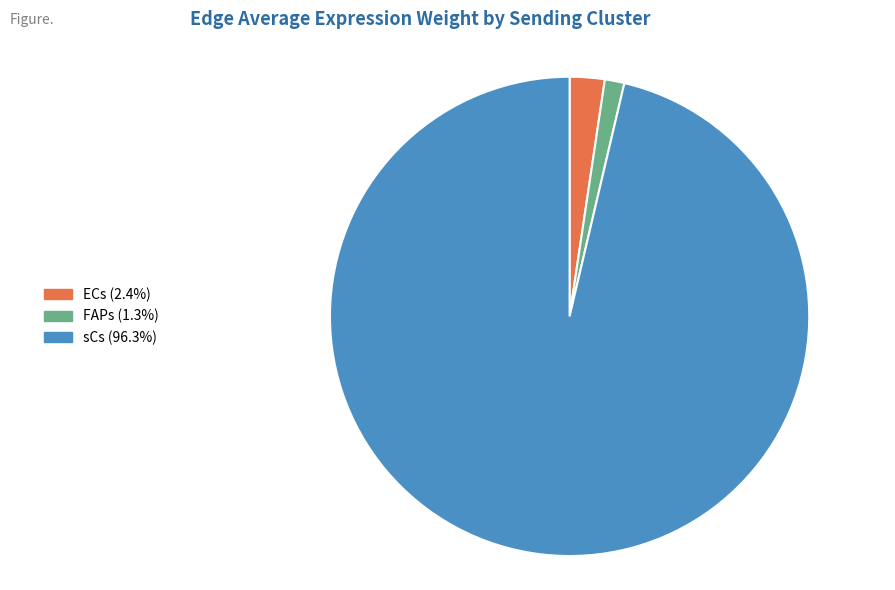

Between sCs and ECs, which is larger?

sCs